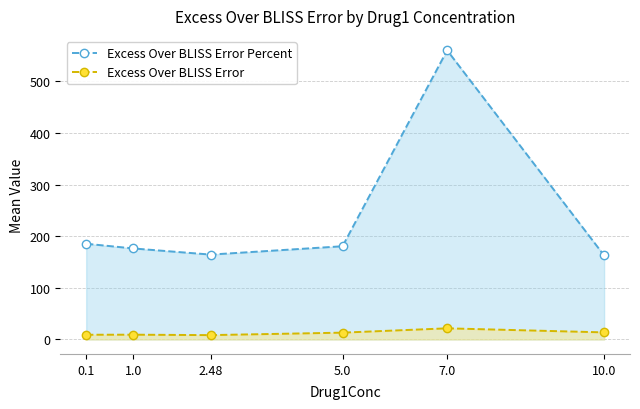

At 7.0, list the series in order from largest to smallest.

Excess Over BLISS Error Percent, Excess Over BLISS Error